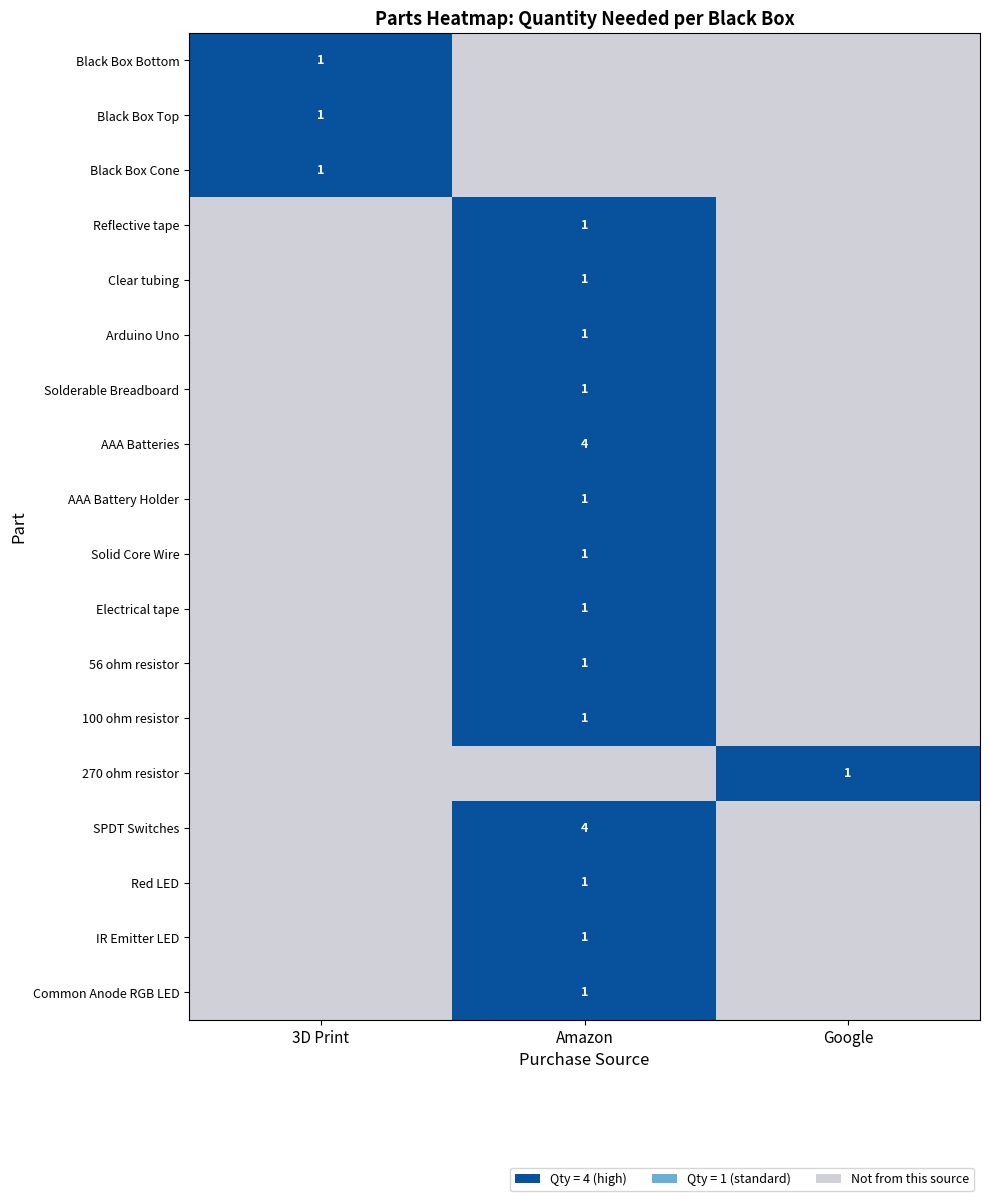

The Electrical tape series shows 1 at Amazon. True or false?

True